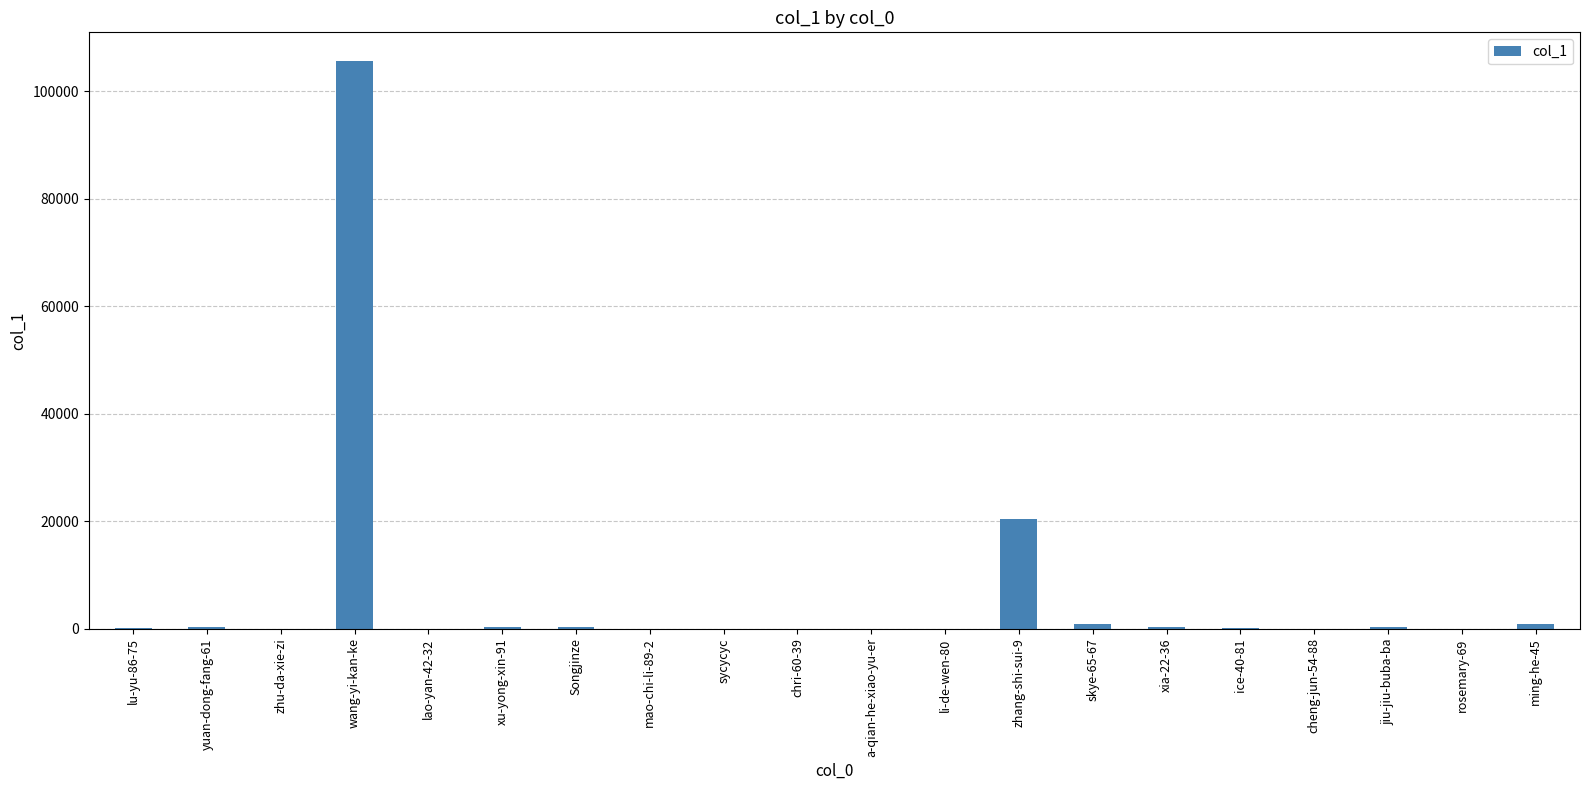

Where is the data nearest to the value 52859?

zhang-shi-sui-9